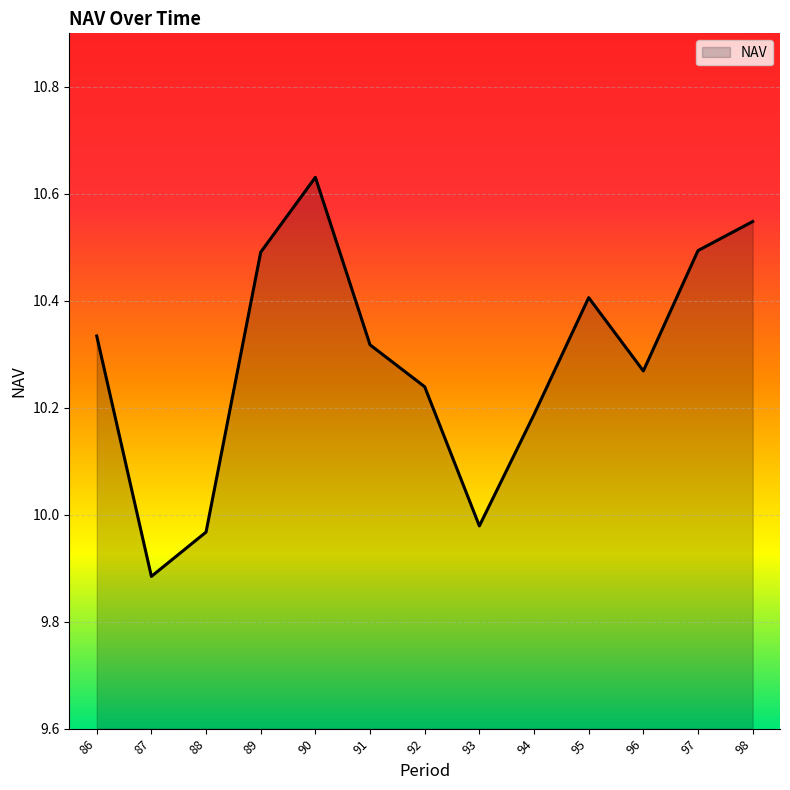

At which label does the data first exceed 10?

86